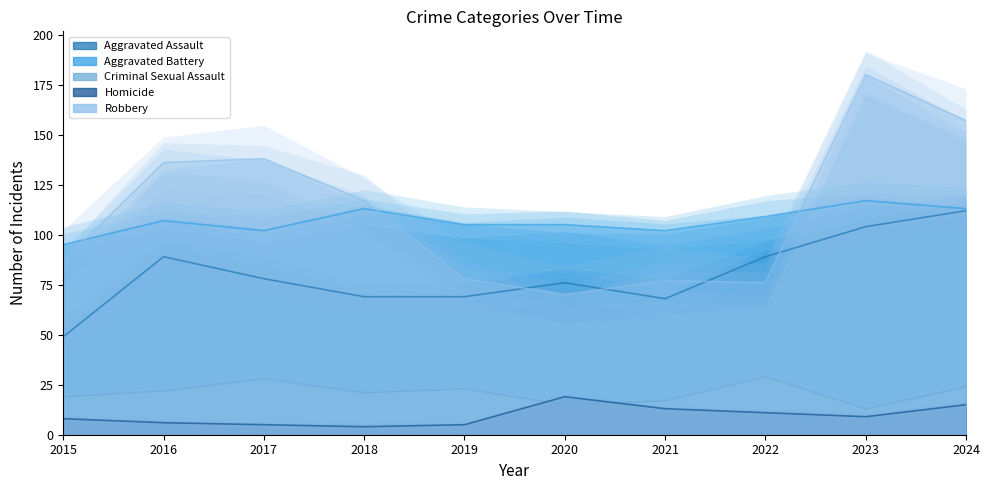

What is the maximum value shown in the chart?

180